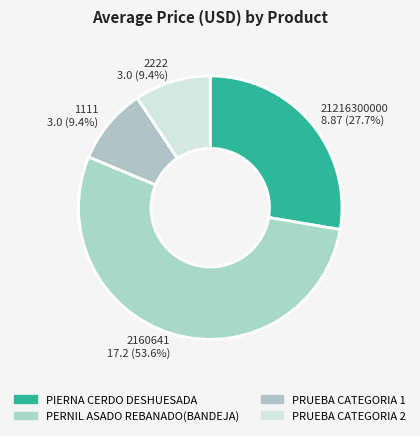

Is there any slice that represents more than half of the pie?

Yes